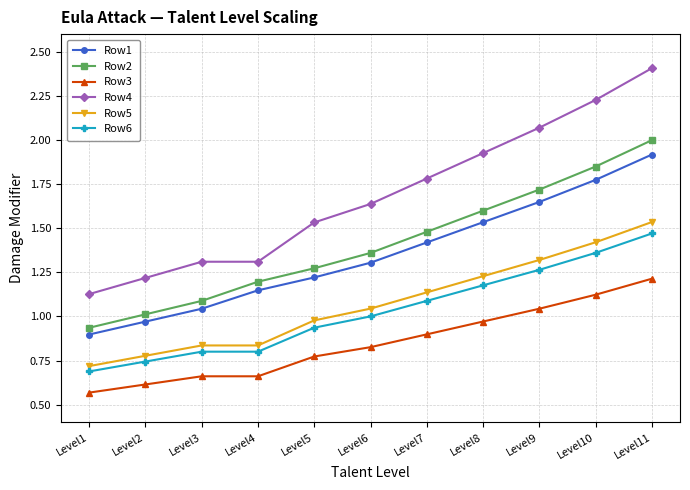

What is the sum of the Row5 values at Level5 and Level6?

2.0